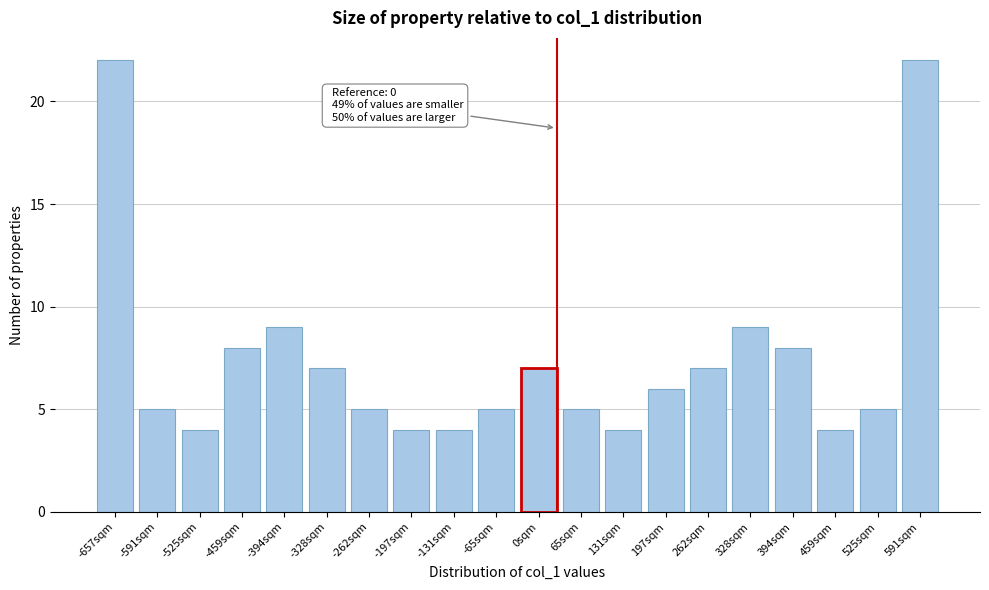

Reading right to left, what are all the values shown in this chart?

591sqm=22	525sqm=5	459sqm=4	394sqm=8	328sqm=9	262sqm=7	197sqm=6	131sqm=4	65sqm=5	0sqm=7	-65sqm=5	-131sqm=4	-197sqm=4	-262sqm=5	-328sqm=7	-394sqm=9	-459sqm=8	-525sqm=4	-591sqm=5	-657sqm=22